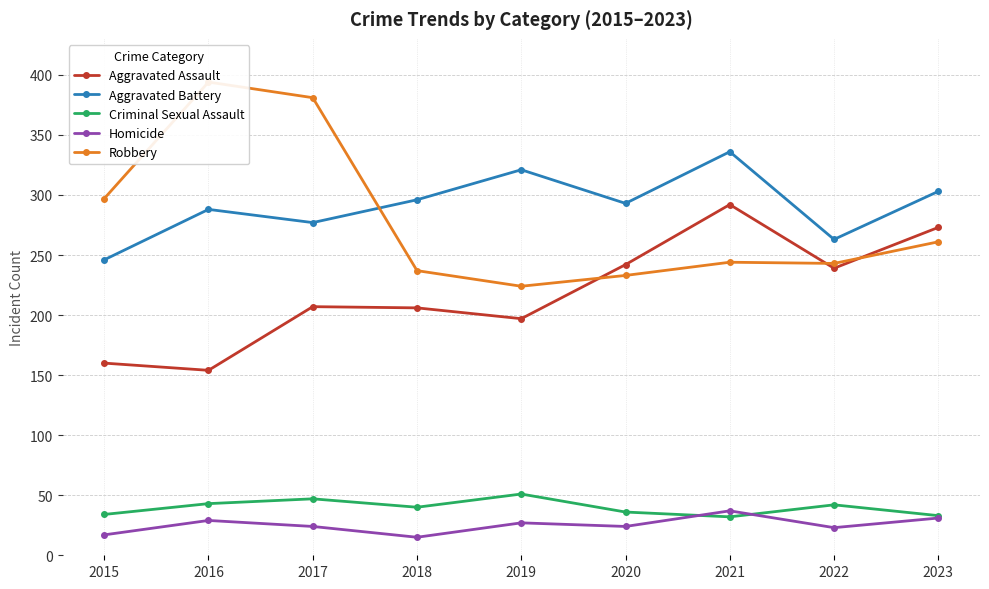

Count the number of data series in this chart.

5